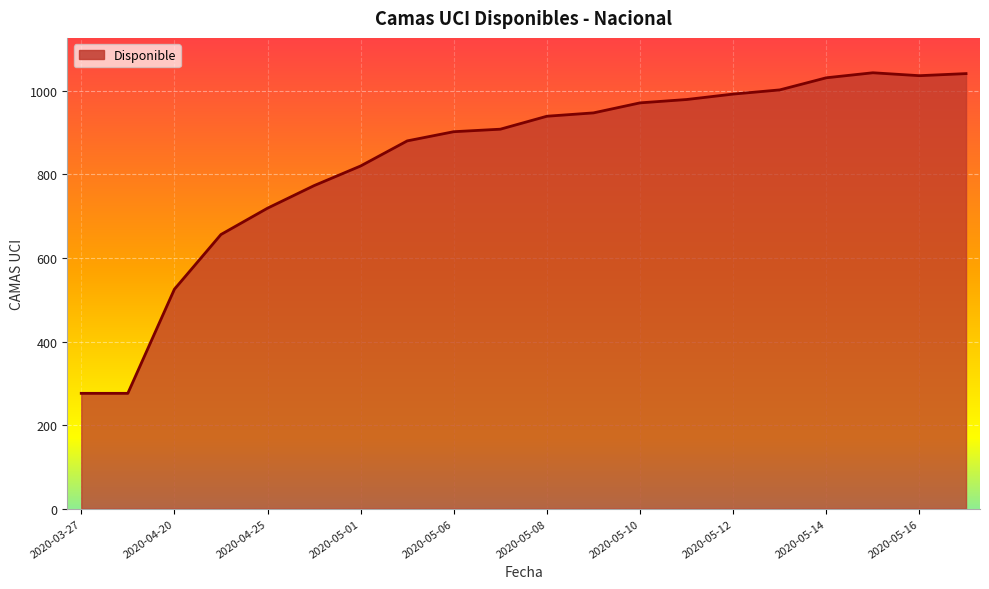

What is the minimum value shown in the chart?

276